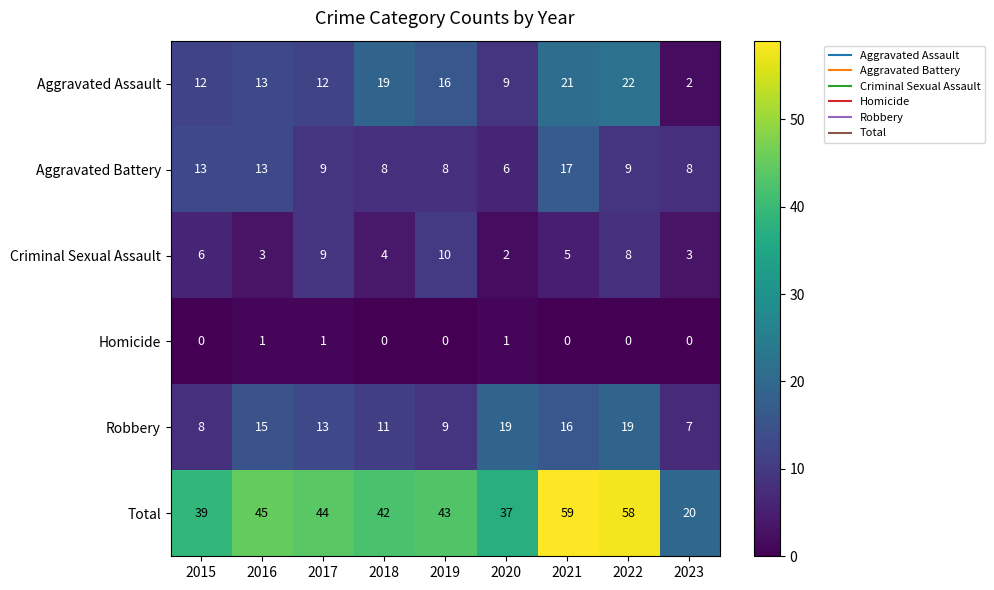

Rank the series at 2022 from lowest to highest value.

Homicide, Criminal Sexual Assault, Aggravated Battery, Robbery, Aggravated Assault, Total